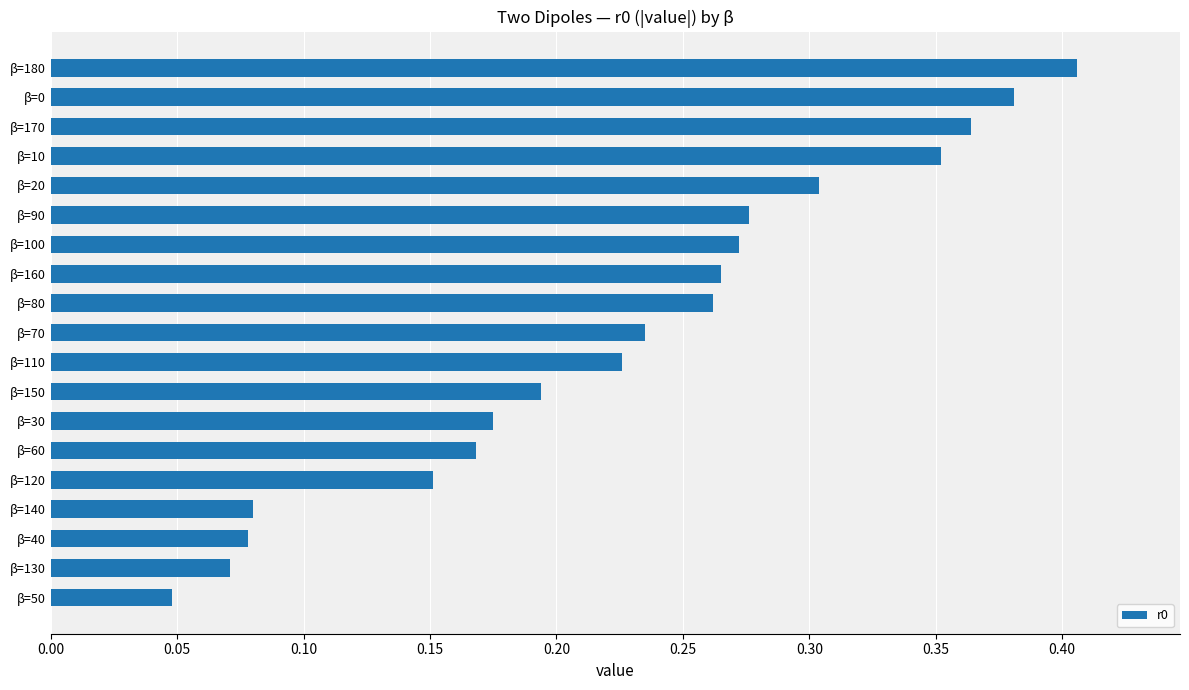

Are the bars horizontal?

Yes